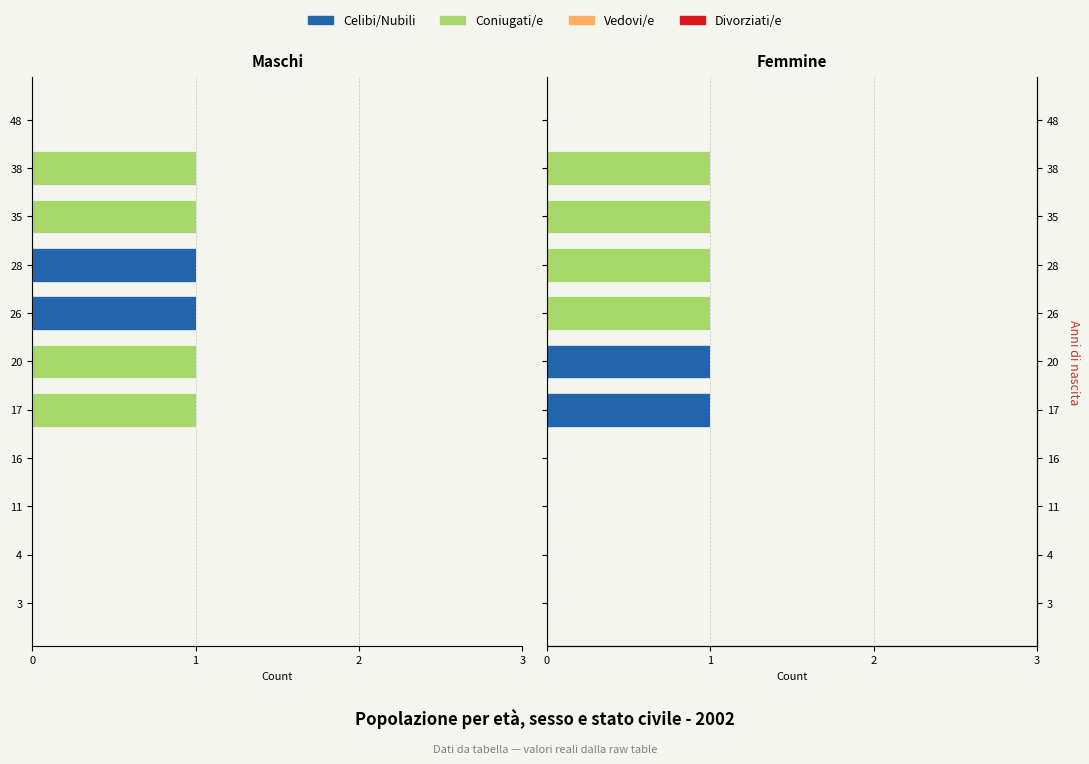

What is the label of the 11th bar from the right?

3